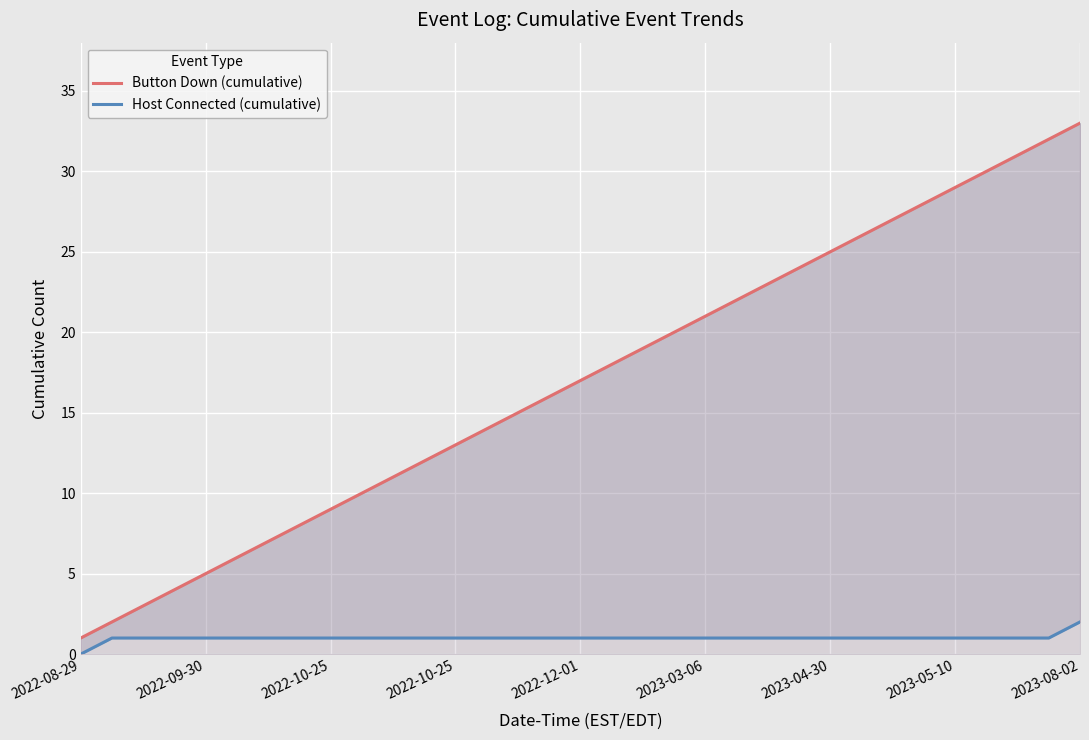

True or false: Button Down (cumulative) and Host Connected (cumulative) intersect in this chart.

False